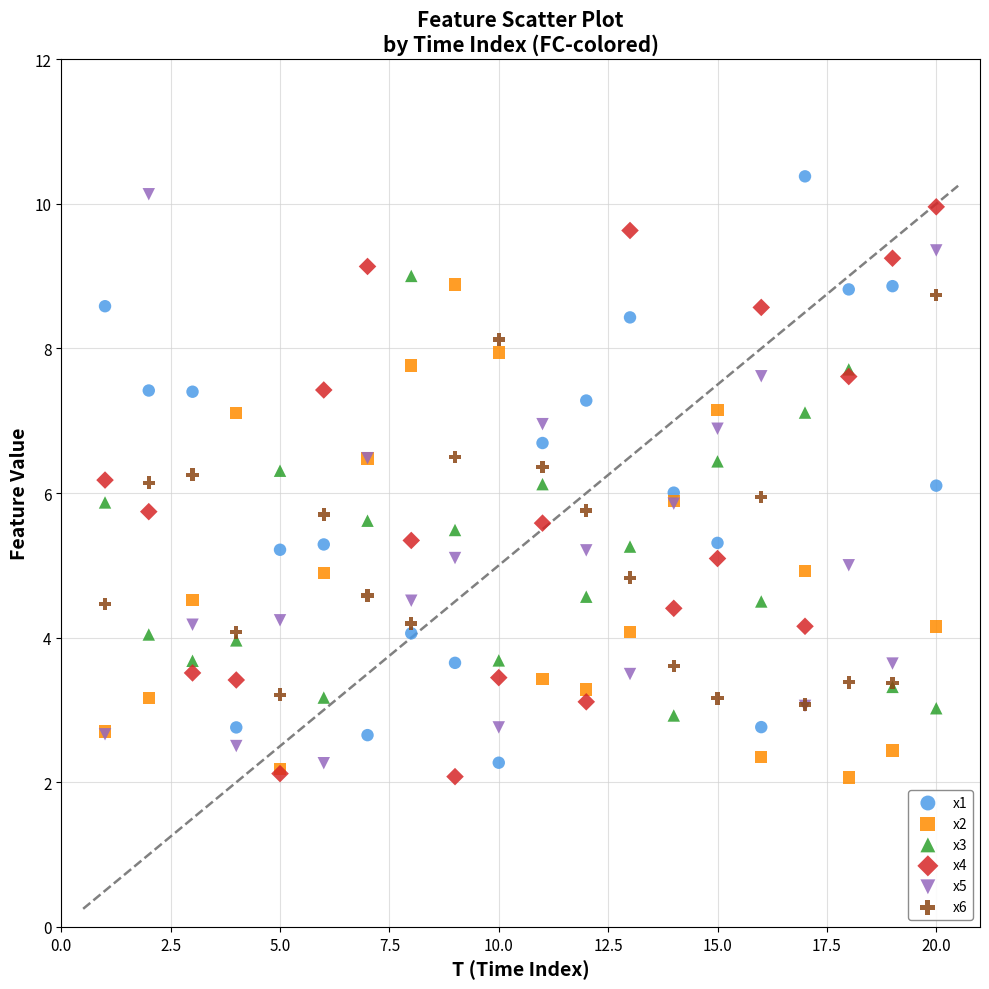

What are all the series names shown in the legend?

x1, x2, x3, x4, x5, x6